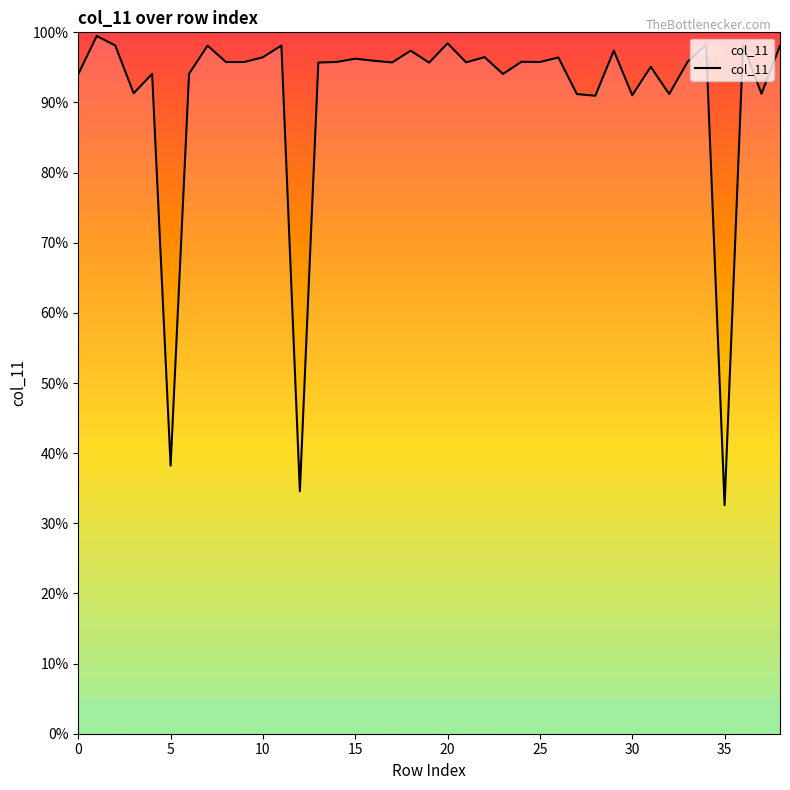

Does the chart display data point markers on the line(s)?

No